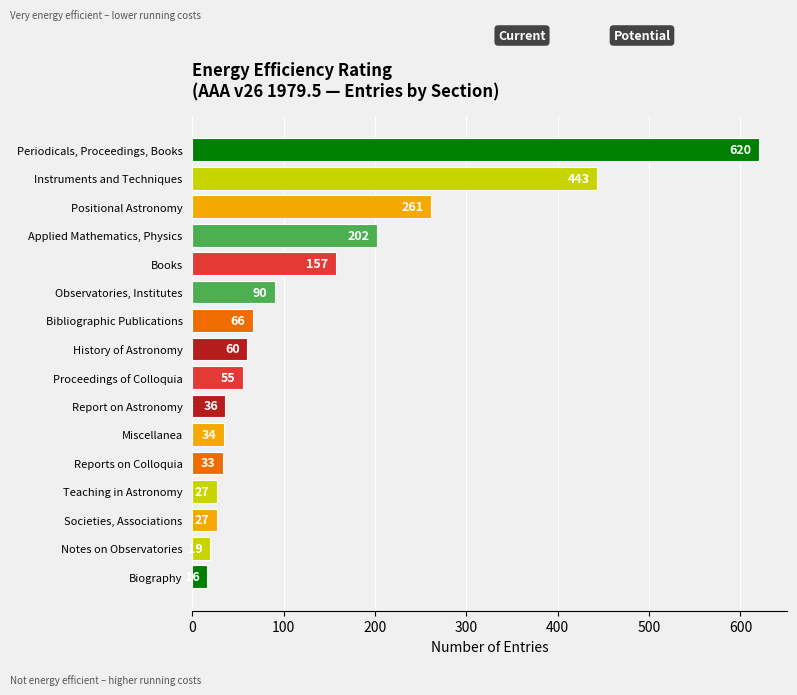

What is the change in value from Periodicals, Proceedings, Books to Instruments and Techniques?

-177